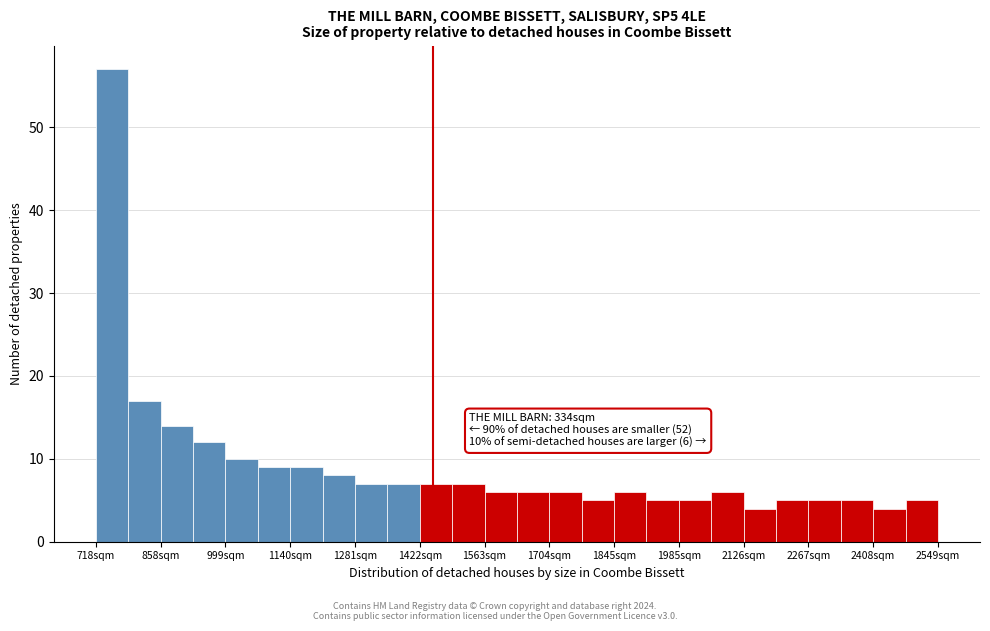

Around what value on the x-axis is the tallest bar? Give the approximate position of its centre, as read against the axis.

760